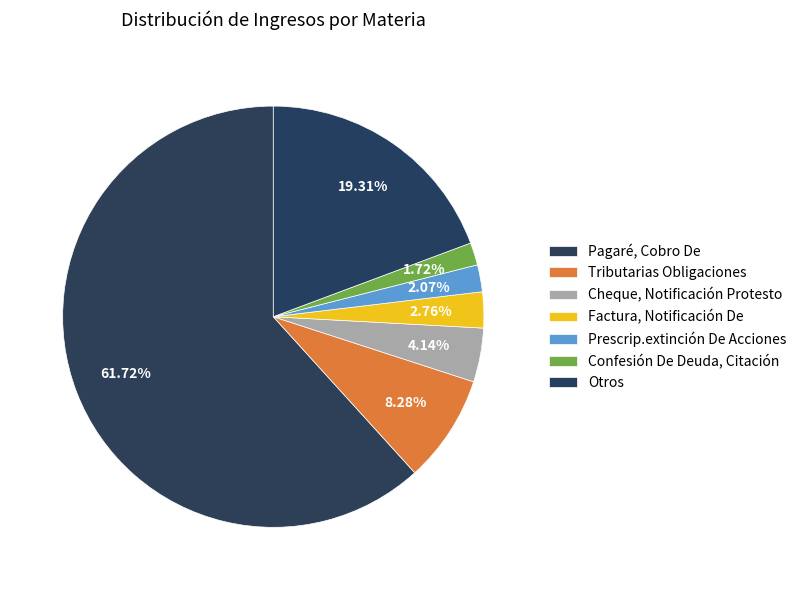

Which slice represents more than half of the pie?

Pagaré, Cobro De